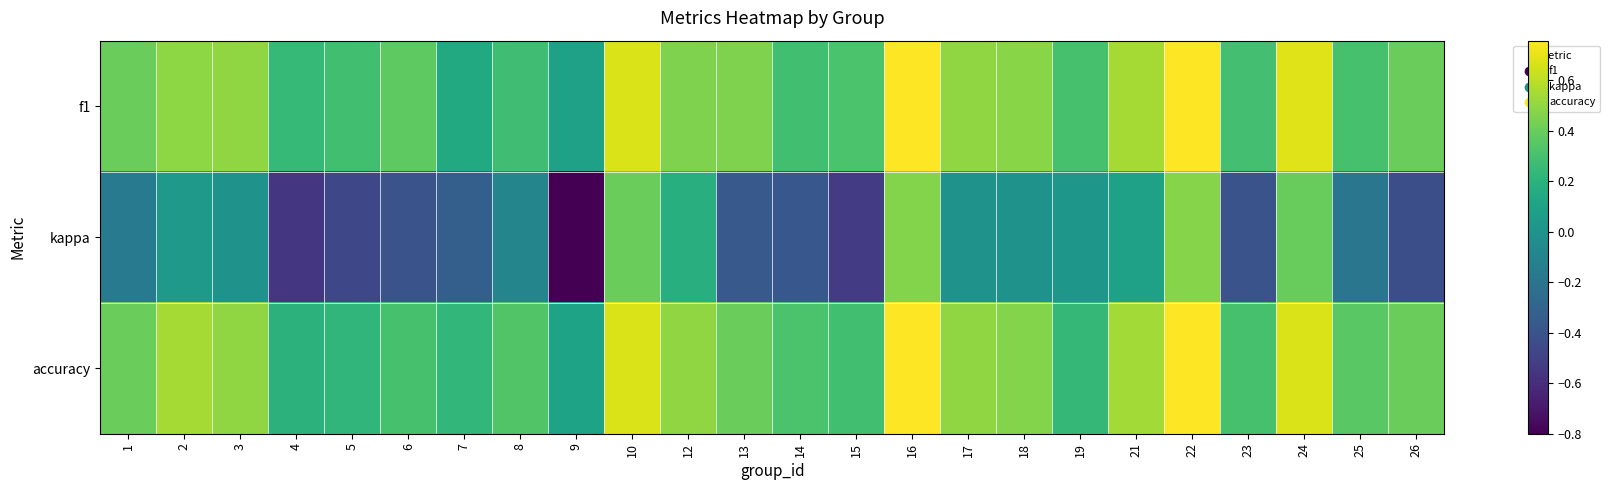

At how many categories does at least one series exceed 0?

24